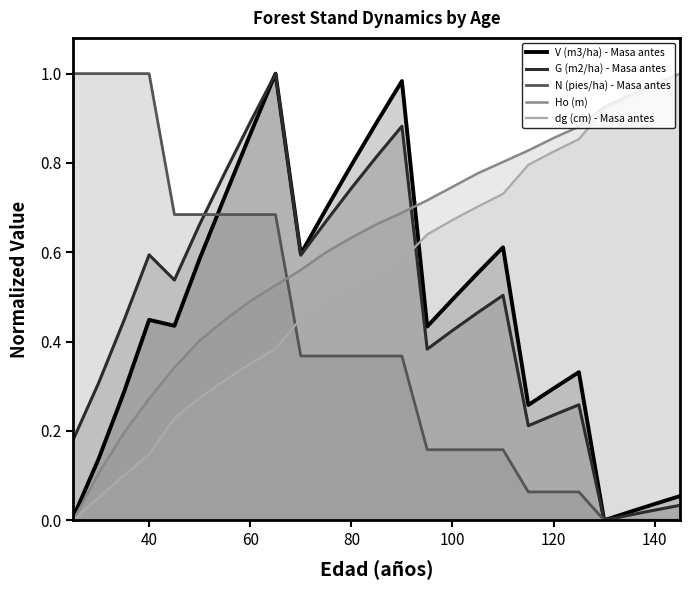

At 40, list the series in order from largest to smallest.

N (pies/ha) - Masa antes, G (m2/ha) - Masa antes, V (m3/ha) - Masa antes, Ho (m), dg (cm) - Masa antes